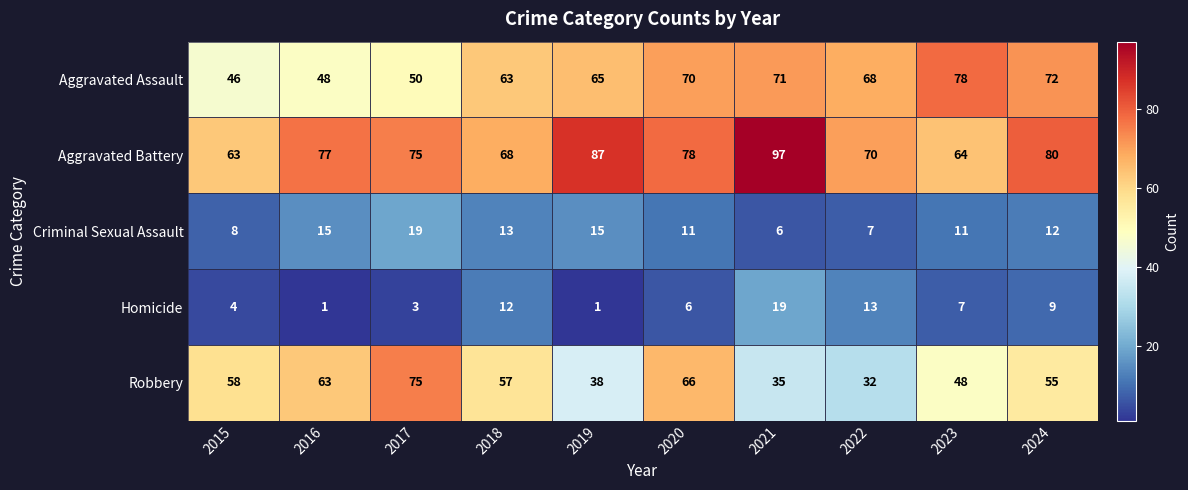

Read the Criminal Sexual Assault value at 2021, to the nearest 10.

10